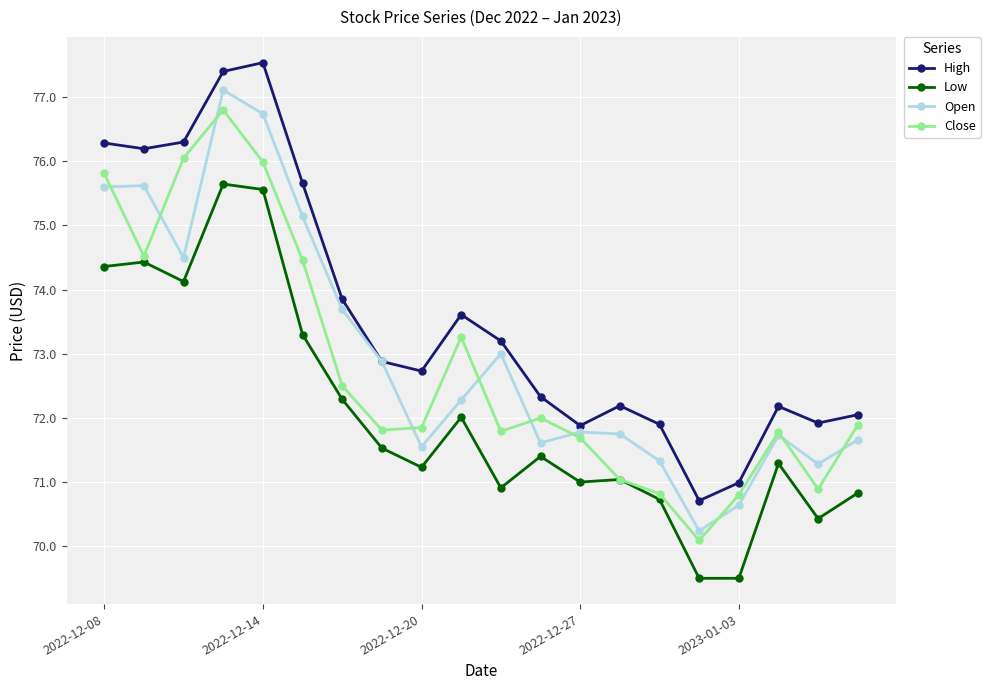

True or false: Close has more than 2 points higher than both neighbors.

True